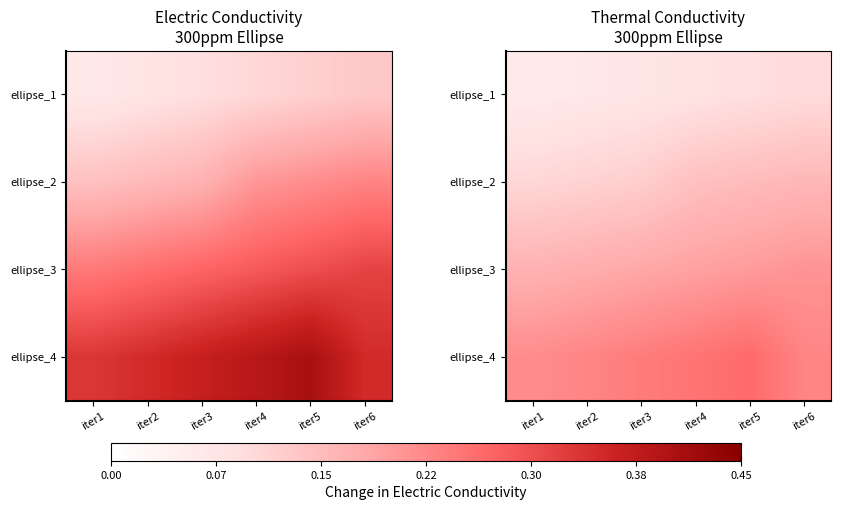

What is the lowest value of the ellipse_3 series?

0.2